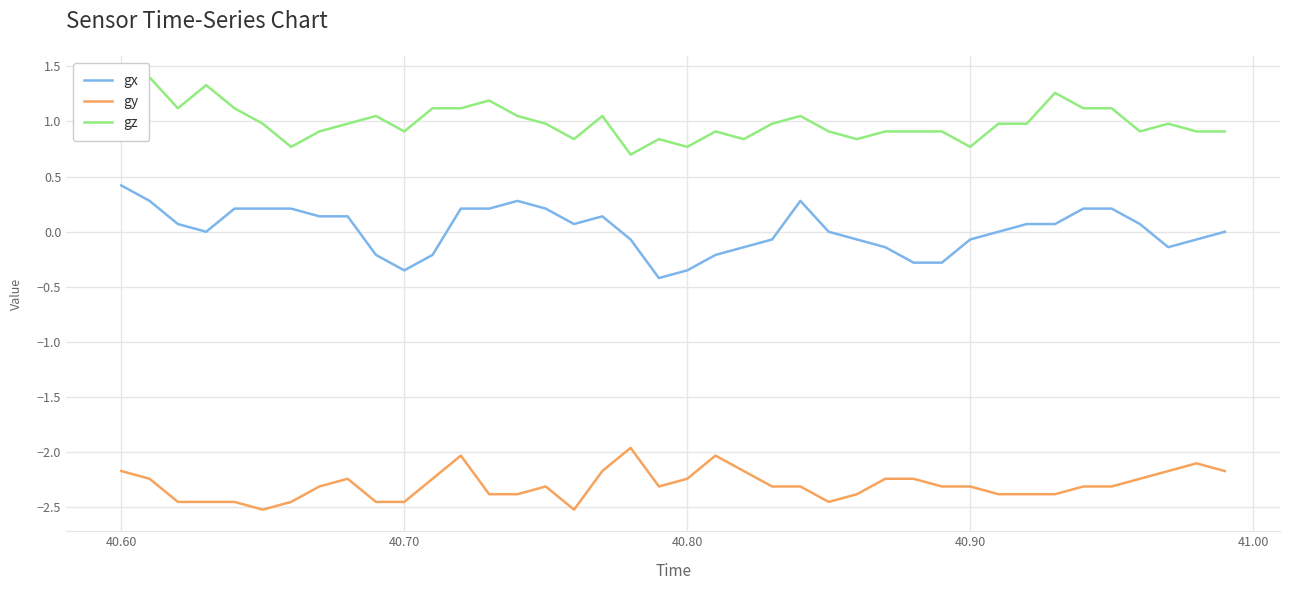

What is the greatest value displayed?

1.4